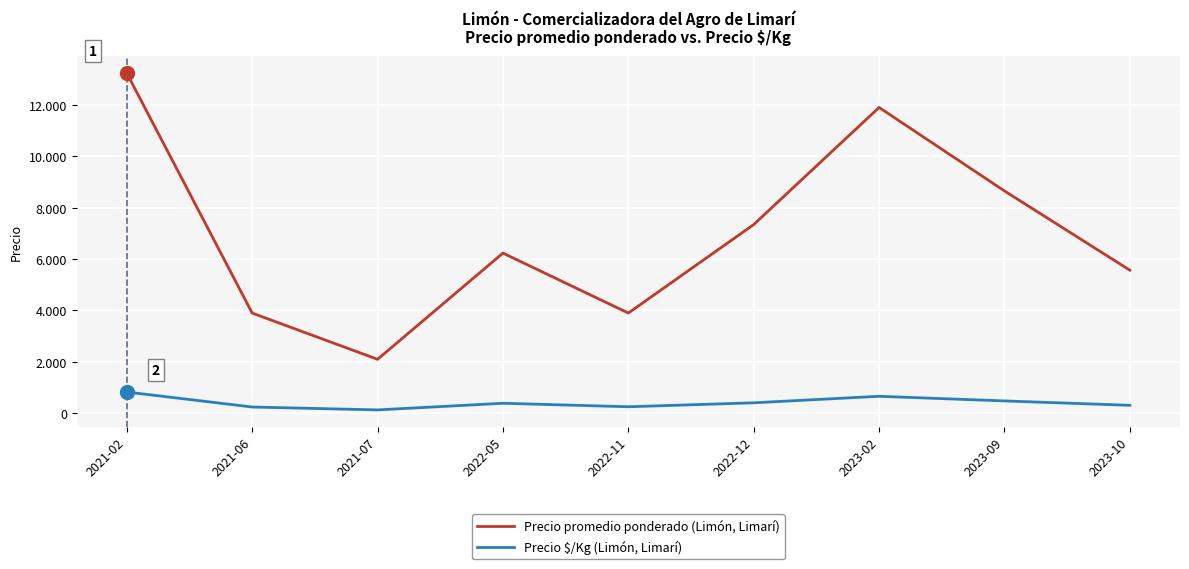

True or false: Precio $/Kg (Limón, Limarí) has a value of 480.5 at 2023-09.

True